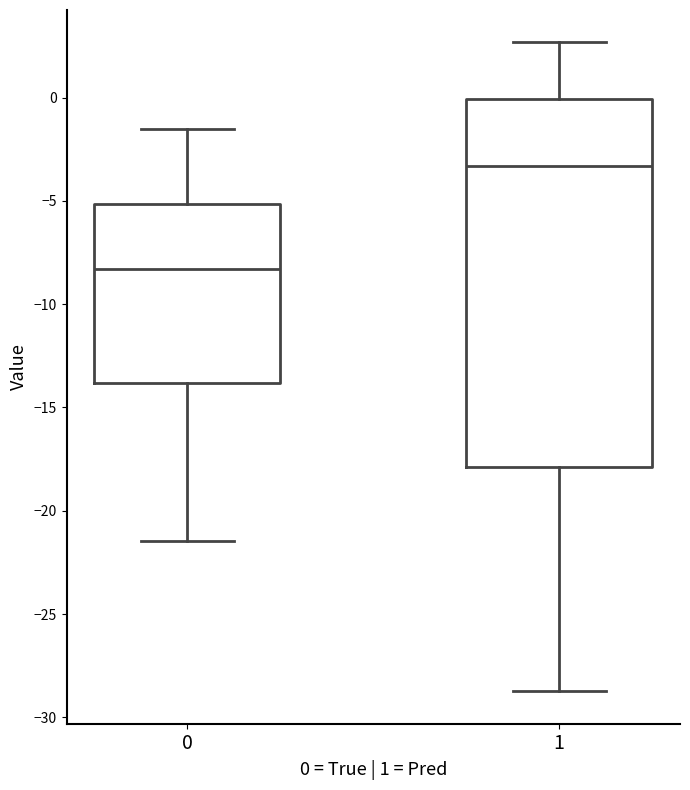

Which box's median line is the lowest?

0